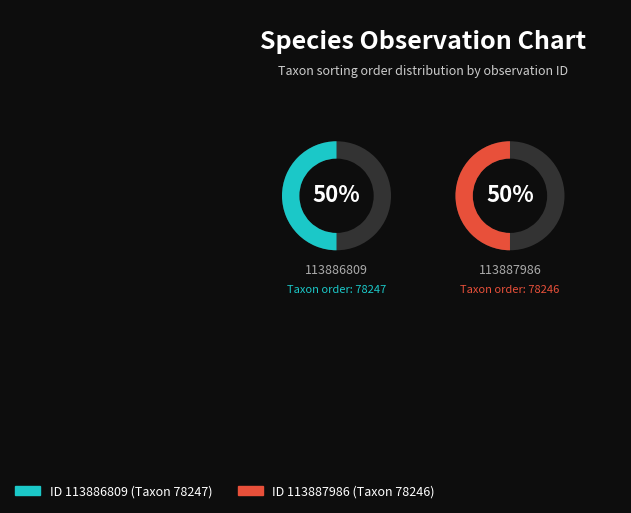

Combined, do 113887986 and 113886809 account for over 50%?

Yes